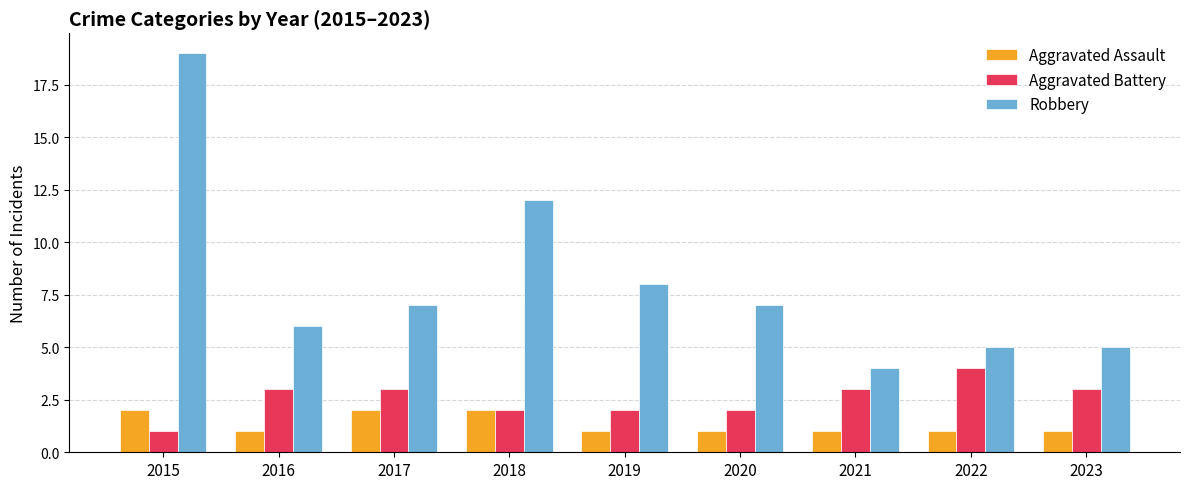

What is the value of the Aggravated Assault bar at the 8th from the left?

1